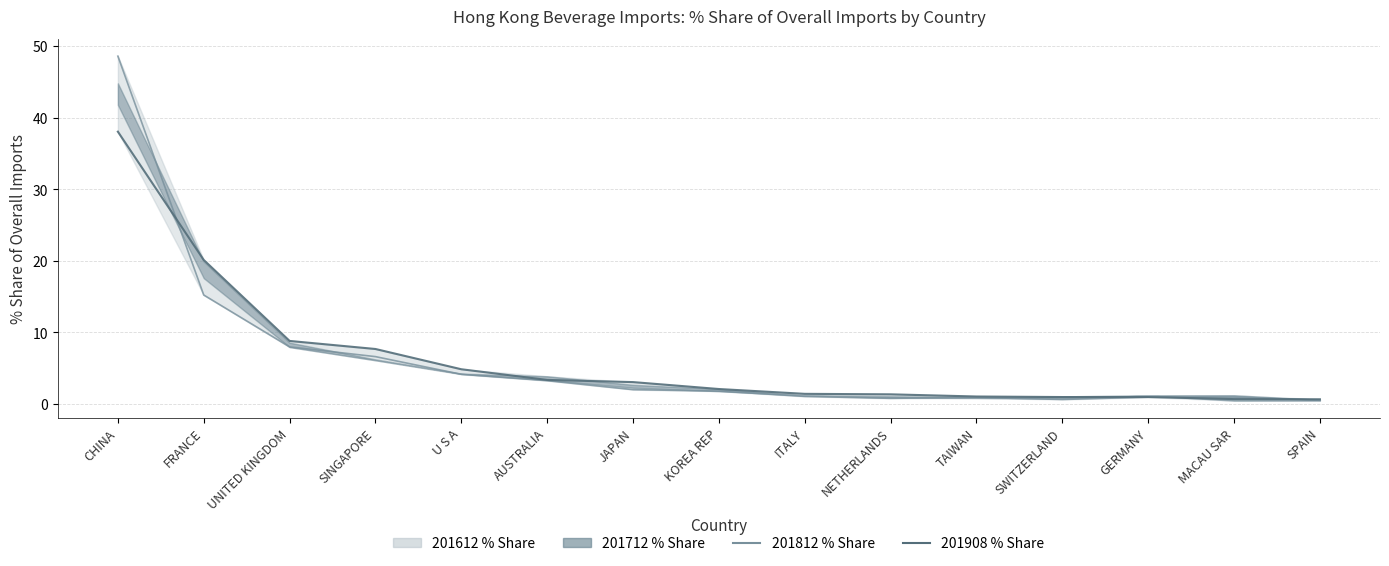

Where is 201812_% Share nearest to the value 24?

FRANCE